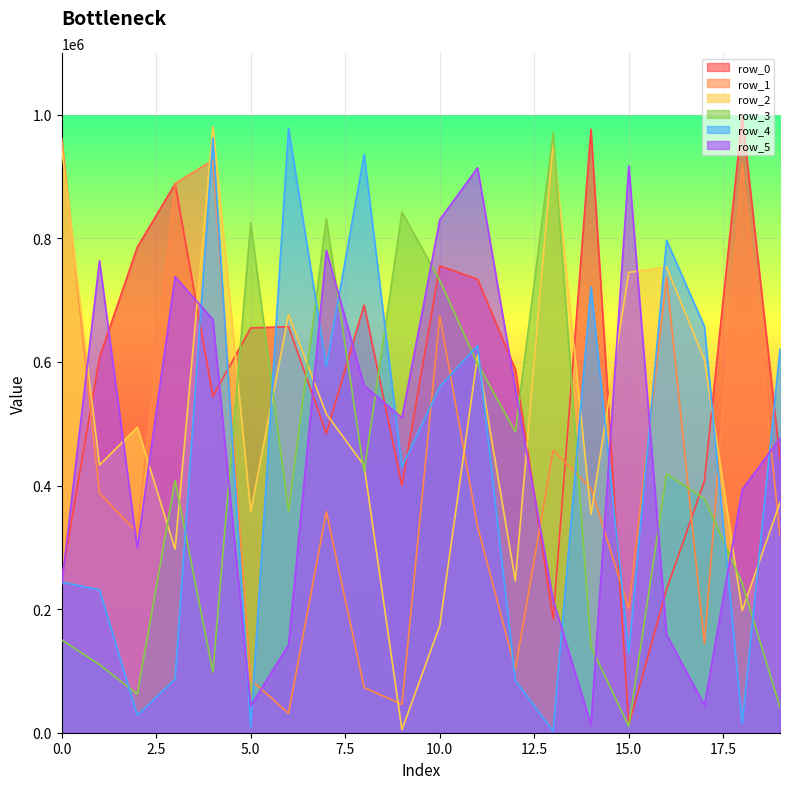

Which series has the widest spread of values?

row_0